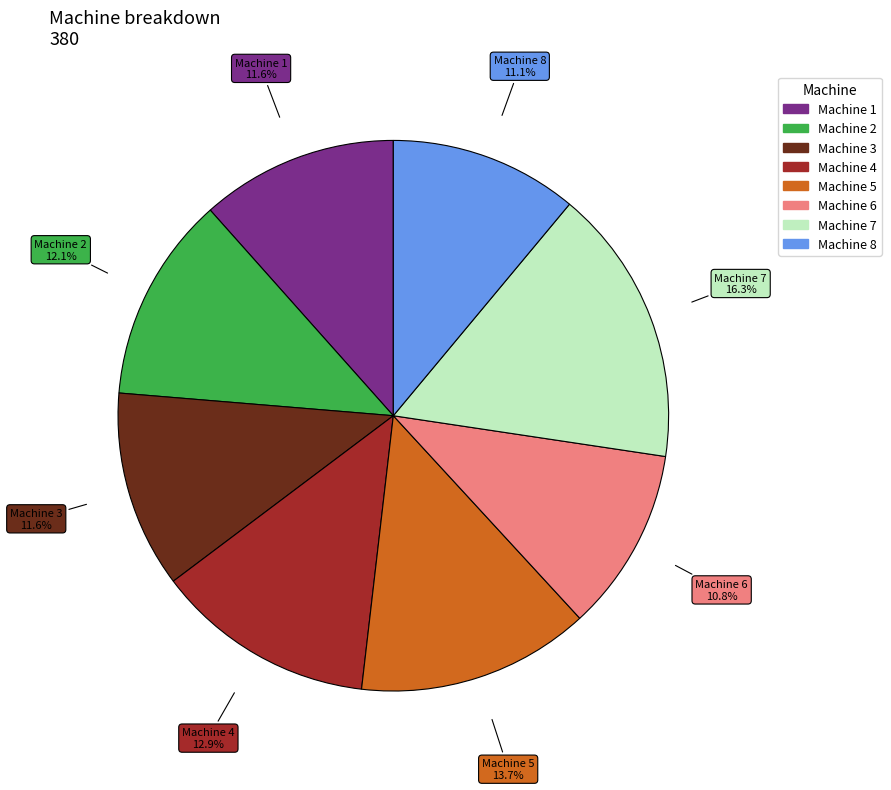

To the nearest percent, what portion does Machine 2 represent?

12%